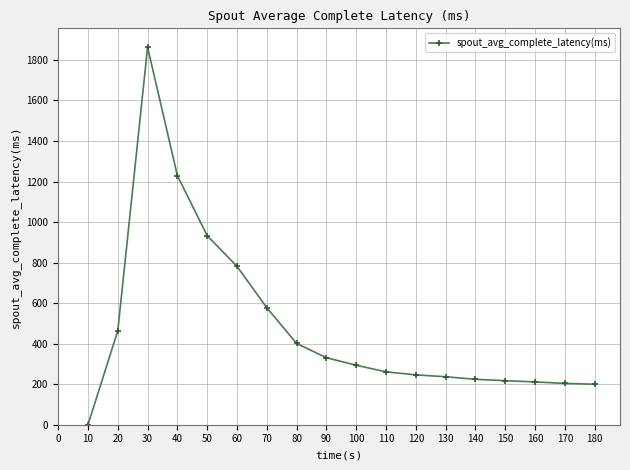

What is the sum of the values at 150 and 40?

1445.9